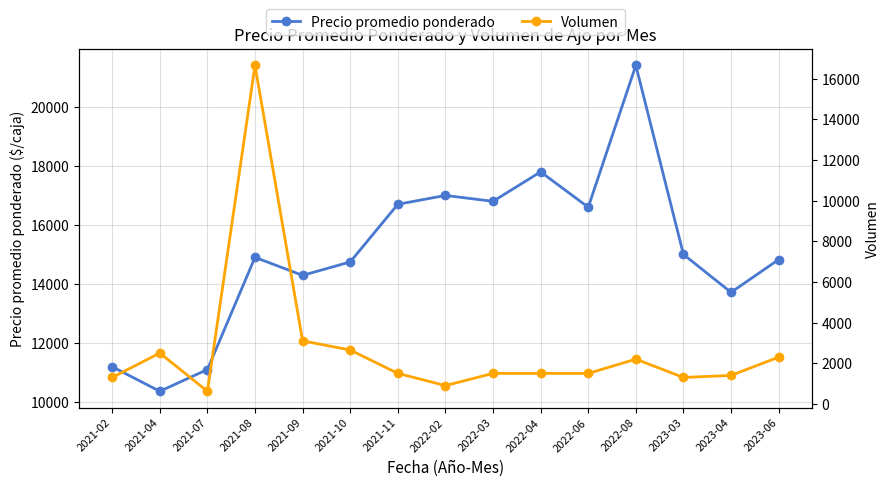

Is the value of Precio promedio ponderado at 2022-06 greater than the value of Volumen at 2021-10?

Yes